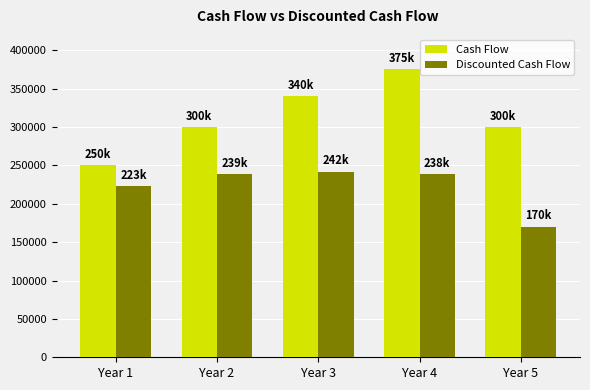

What are all the series names shown in the legend?

Cash Flow, Discounted Cash Flow